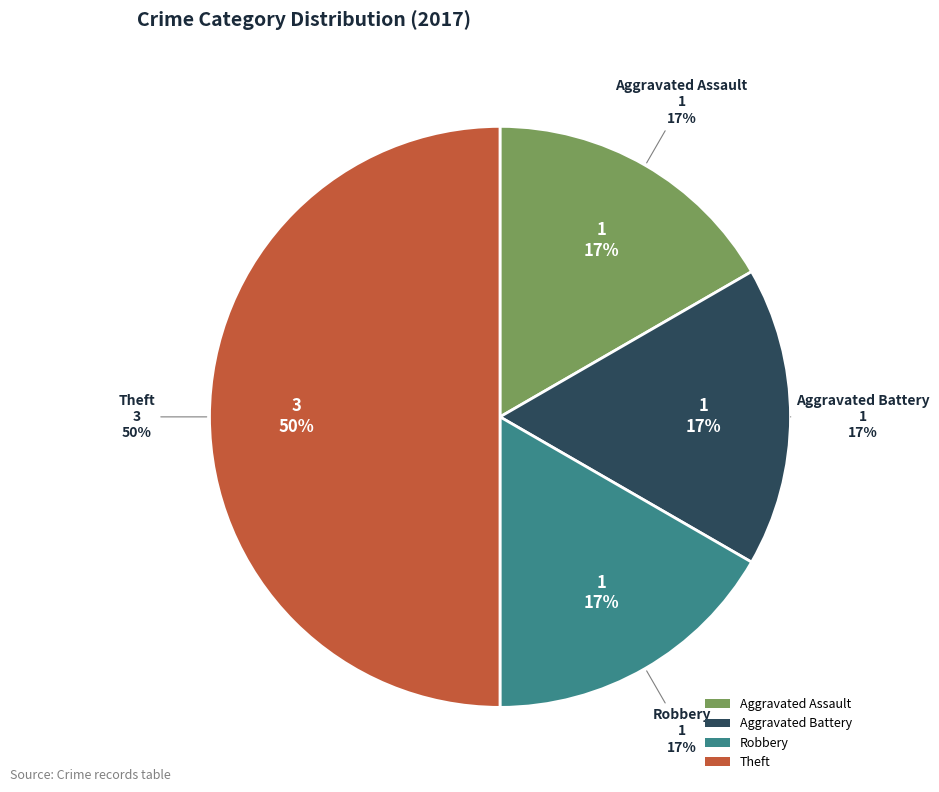

The Aggravated Battery slice represents 17% of the pie. True or false?

True